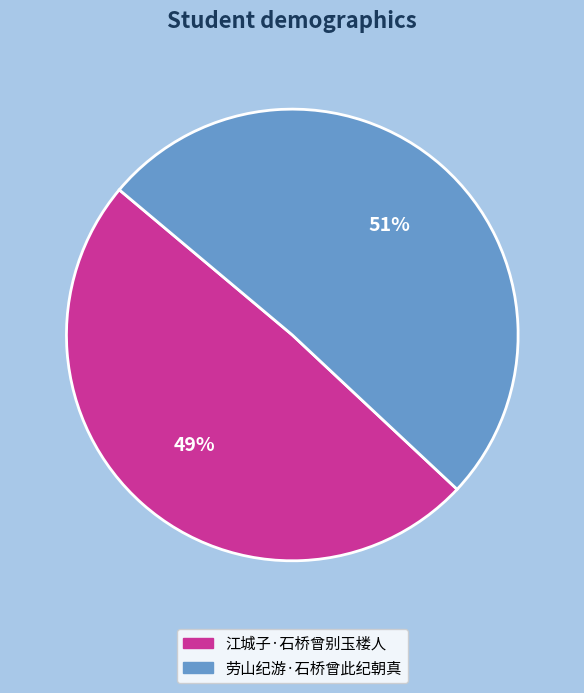

Is there any slice that represents more than half of the pie?

Yes